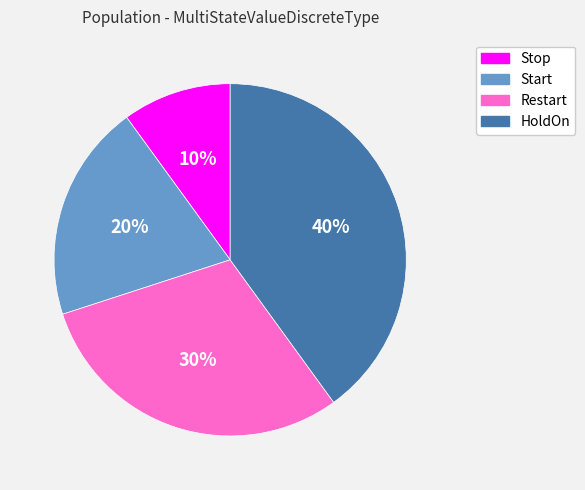

Rank the categories by value from highest to lowest.

HoldOn, Restart, Start, Stop